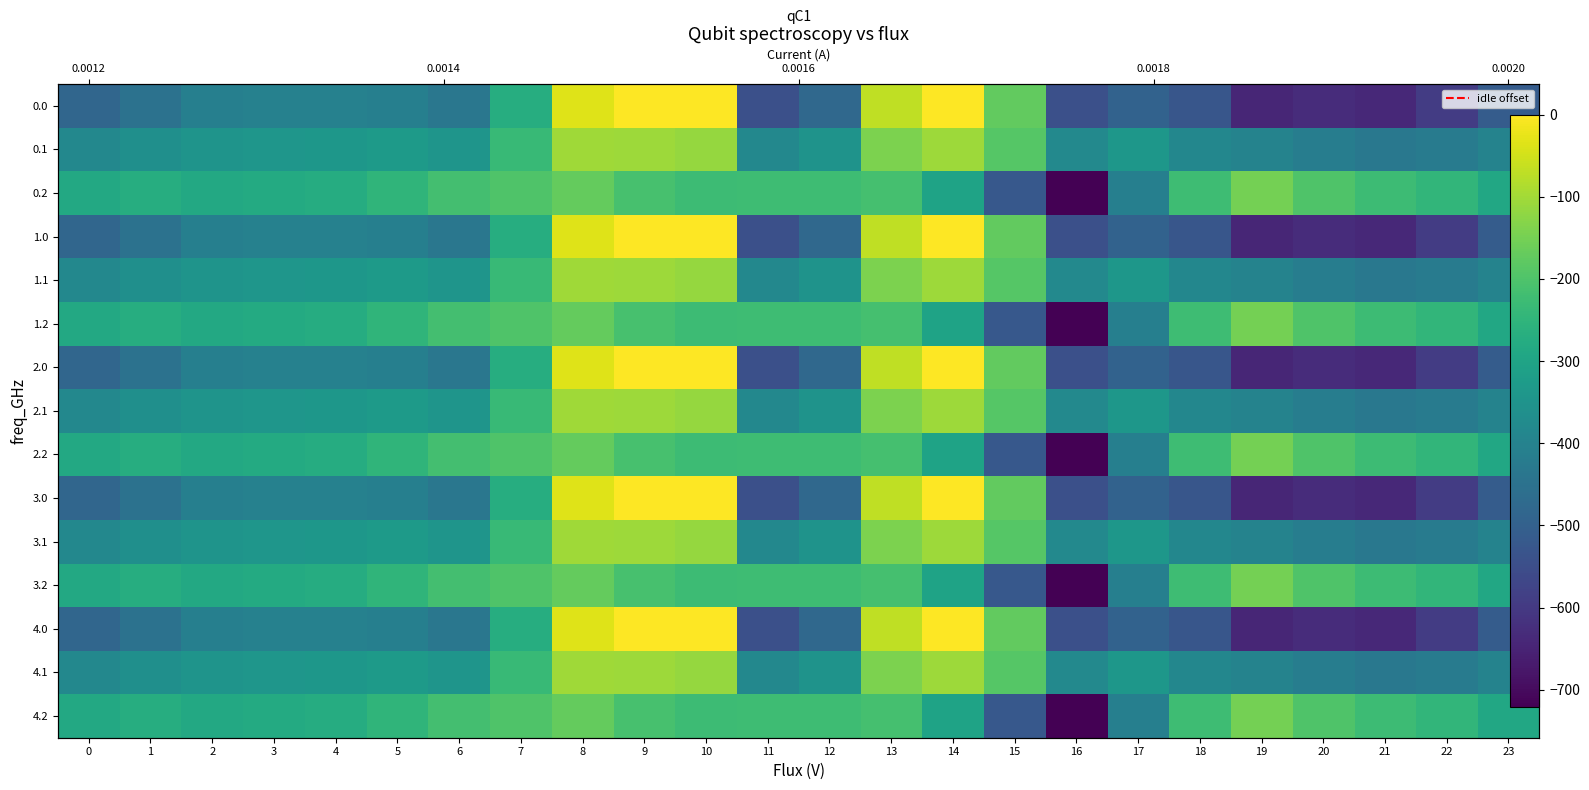

At which label does 2.0 reach its minimum?

19